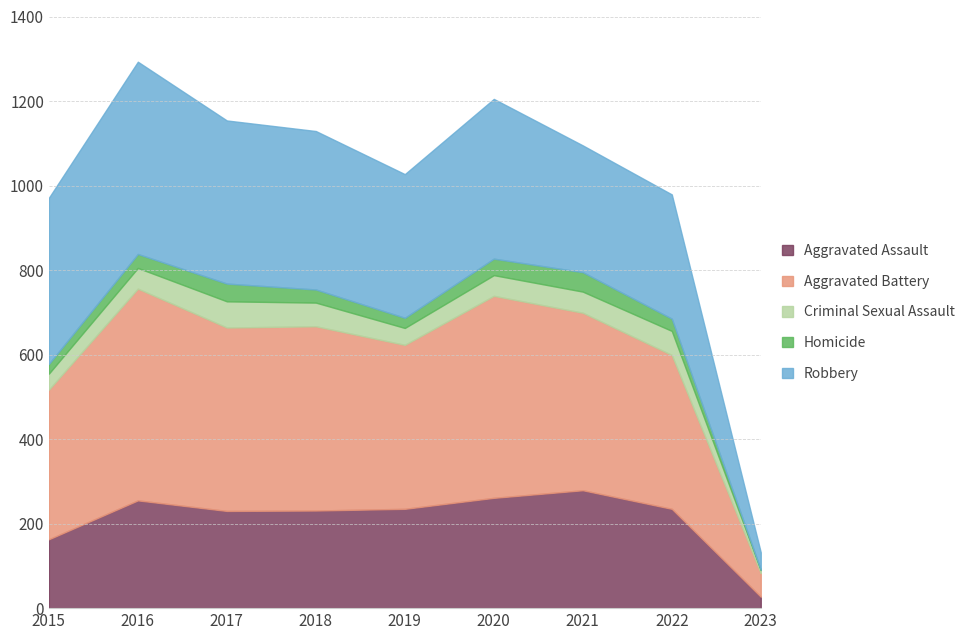

True or false: Robbery and Criminal Sexual Assault cross at least once.

False